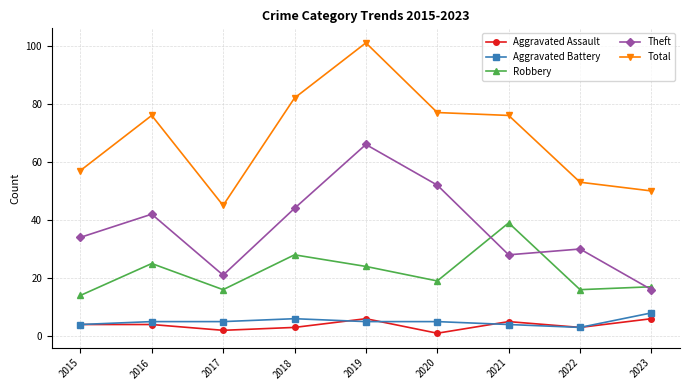

Which category has the highest value in the Total series?

2019